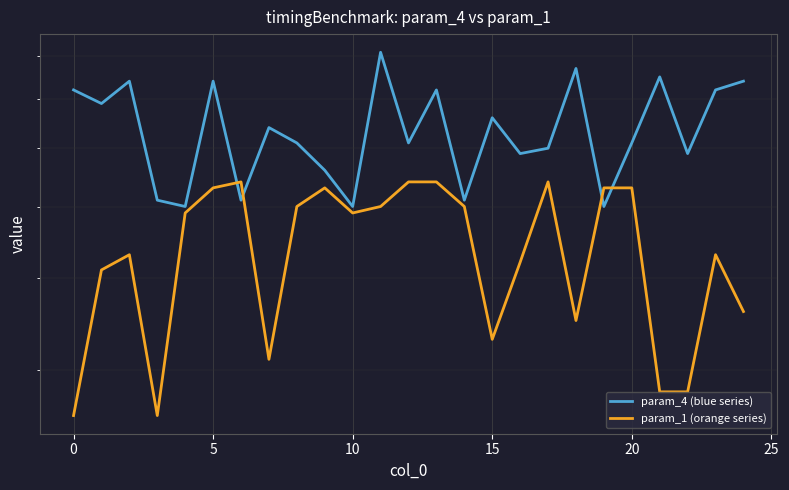

What is the difference between the maximum and minimum values in the param_1 (orange series) series?

28